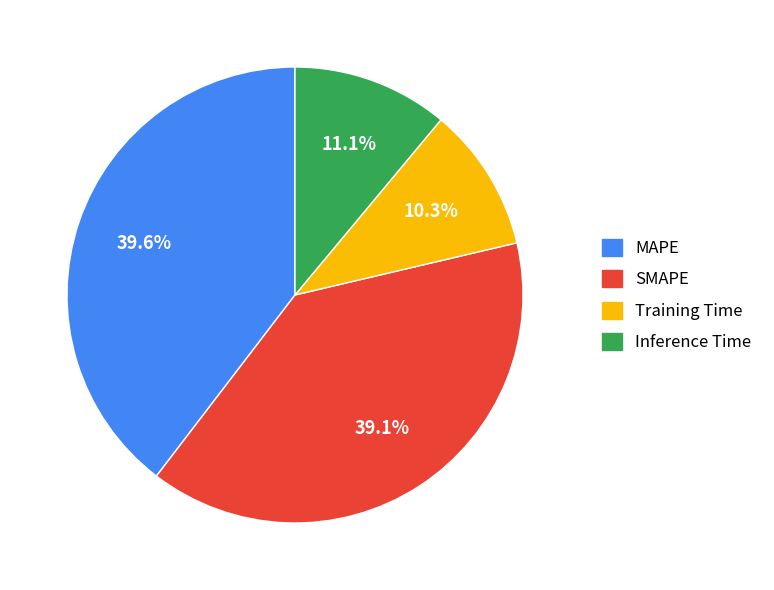

Which category has the biggest portion of the pie?

MAPE